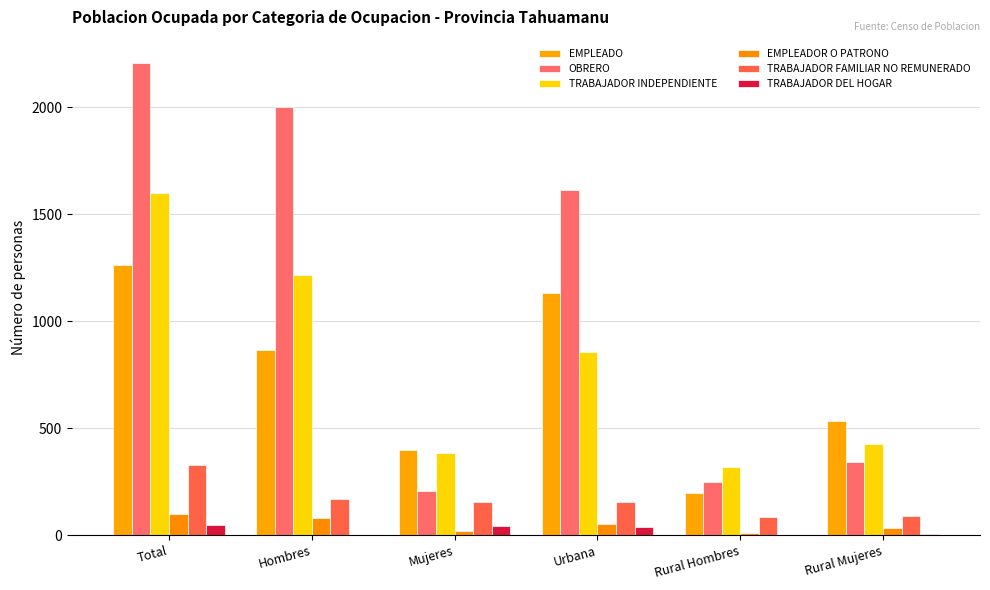

Are the bars horizontal?

No